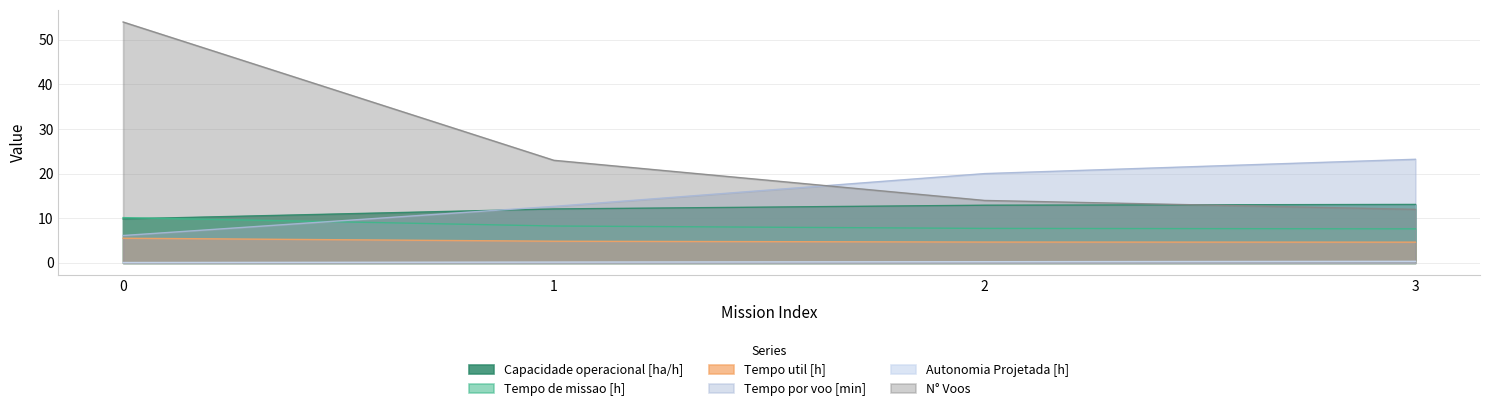

At how many categories does at least one series exceed 49?

1